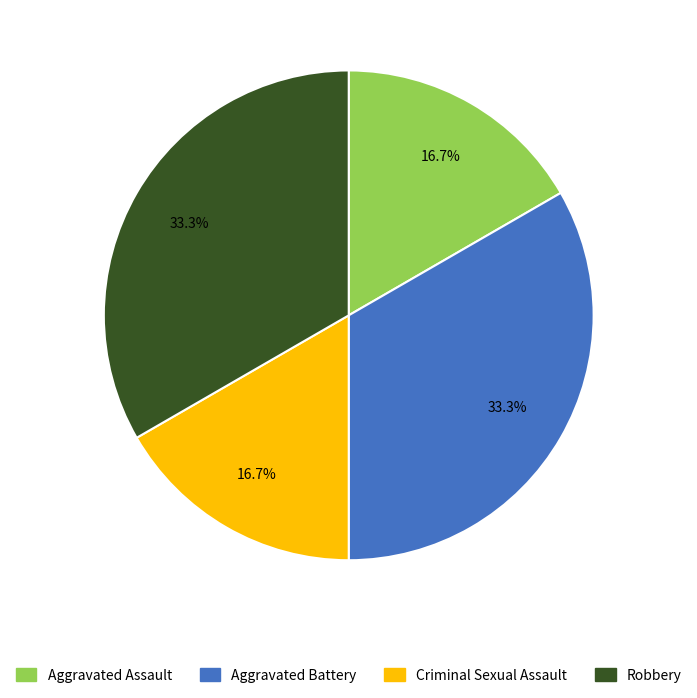

Approximately how many times larger is the value at Robbery compared to Criminal Sexual Assault?

2.0